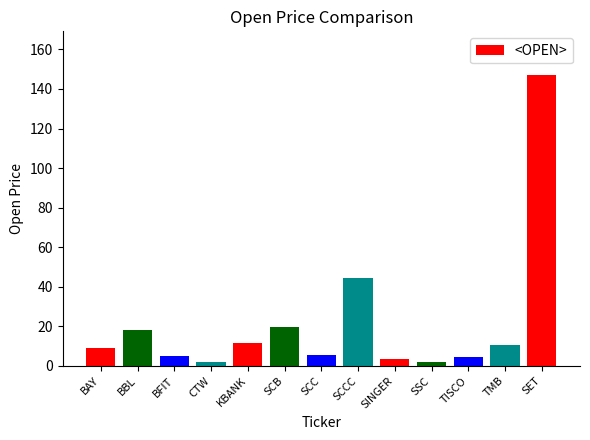

What position from the left is SSC?

10